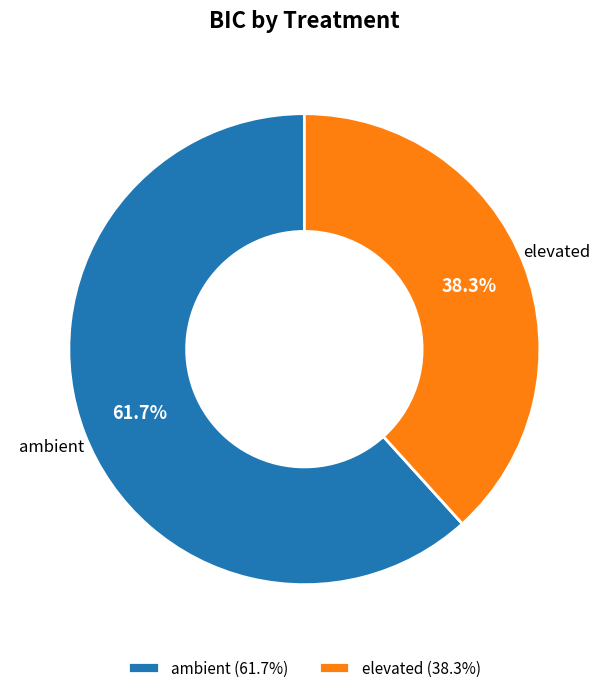

Does any single category account for the majority?

Yes